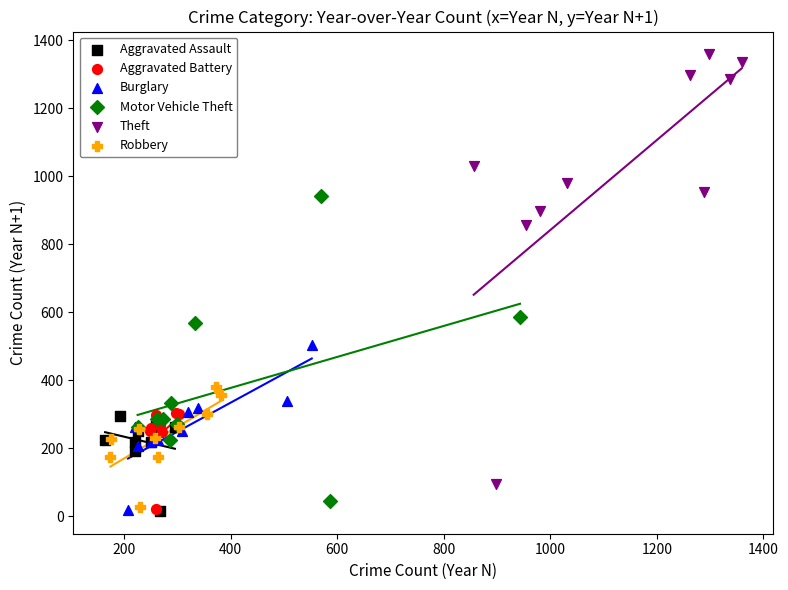

Which series reaches the maximum Y coordinate?

Theft